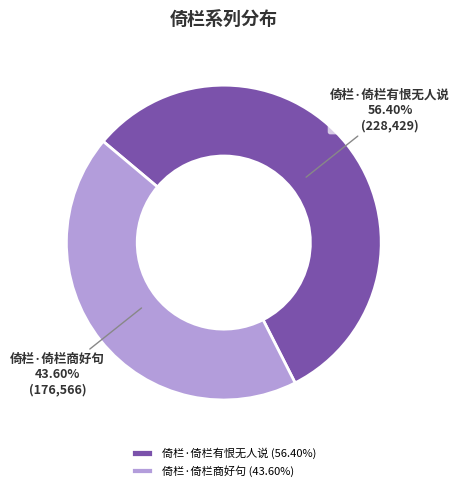

What is the ratio of the value at 倚栏·倚栏商好句 to the value at 倚栏·倚栏有恨无人说?

0.8